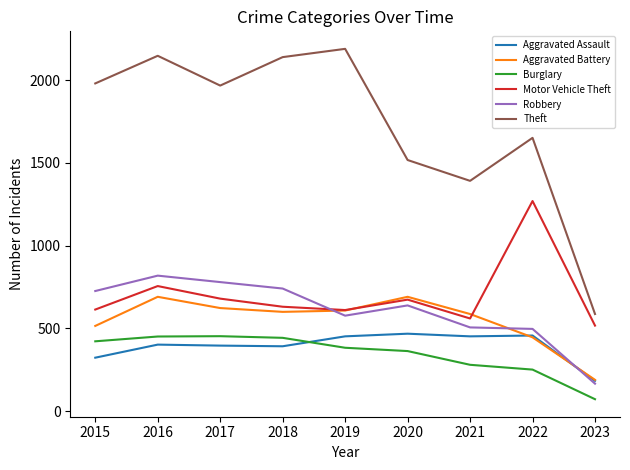

What is the smallest value displayed?

72